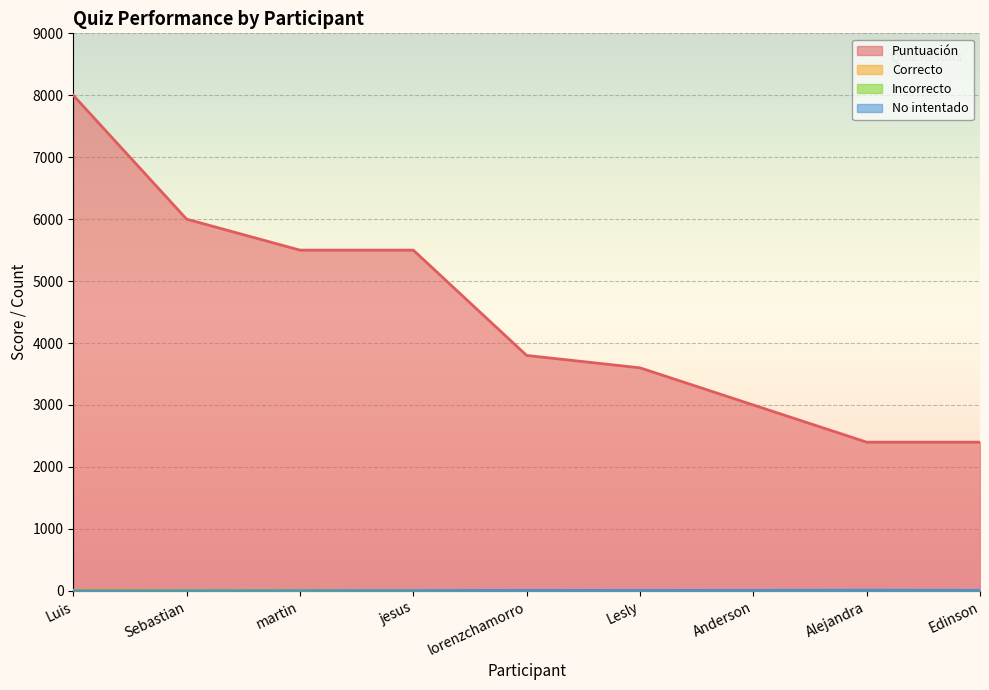

Reading right to left, transcribe all the data shown in this chart.

Puntuación: Edinson=2400	Alejandra=2400	Anderson=3000	Lesly=3600	lorenzchamorro=3800	jesus=5500	martin=5500	Sebastian=6000	Luis=8000
Correcto: Edinson=4	Alejandra=4	Anderson=4	Lesly=5	lorenzchamorro=6	jesus=9	martin=8	Sebastian=9	Luis=12
Incorrecto: Edinson=3	Alejandra=1	Anderson=3	Lesly=4	lorenzchamorro=1	jesus=2	martin=6	Sebastian=6	Luis=3
No intentado: Edinson=8	Alejandra=10	Anderson=8	Lesly=6	lorenzchamorro=8	jesus=4	martin=1	Sebastian=0	Luis=0